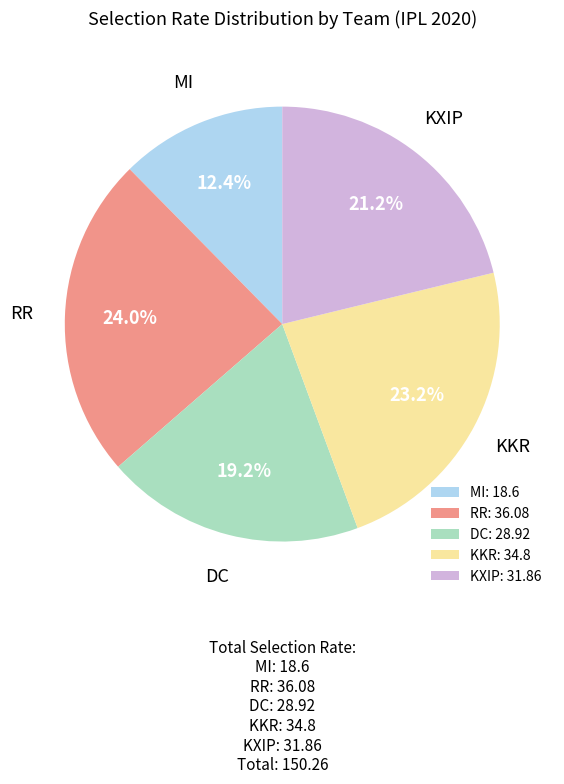

To the nearest percent, what portion does DC represent?

19%